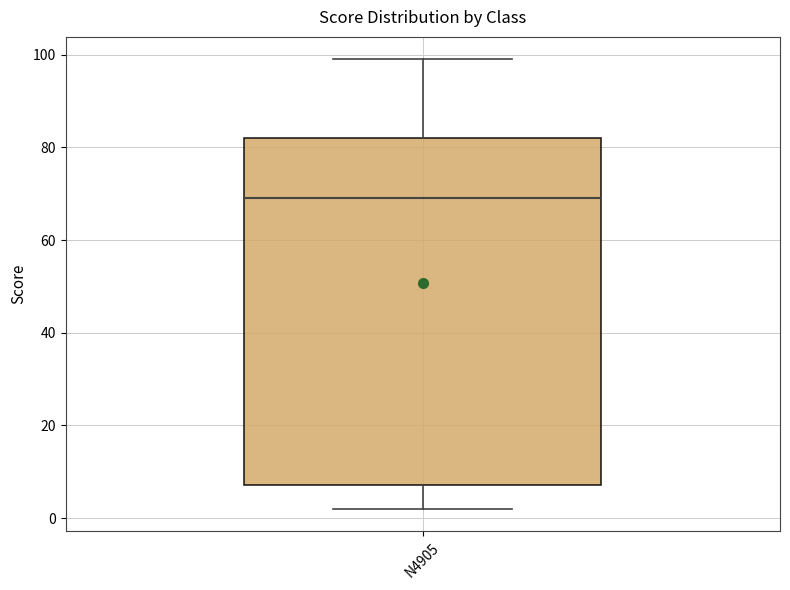

Transcribe this box plot: give where the median line is, the range the box spans, and where the two whiskers end, as read against the y-axis. The values are not printed on the chart, so give them approximately, as read against the axis.

median 70, box 8 to 82, whiskers 2 to 100